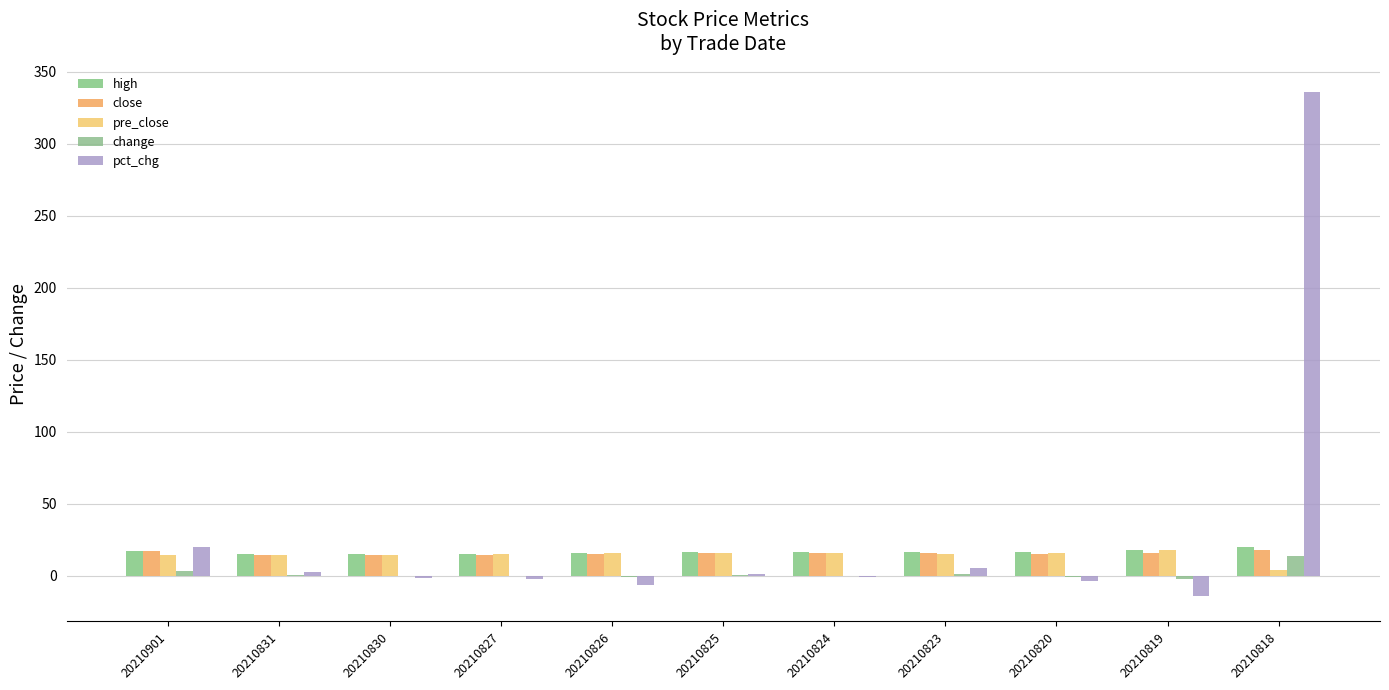

How many categories are shown in the chart?

11